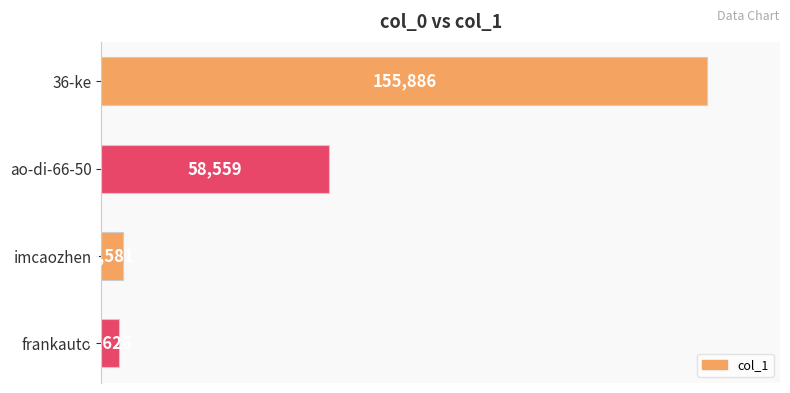

How many bars are there in total?

4